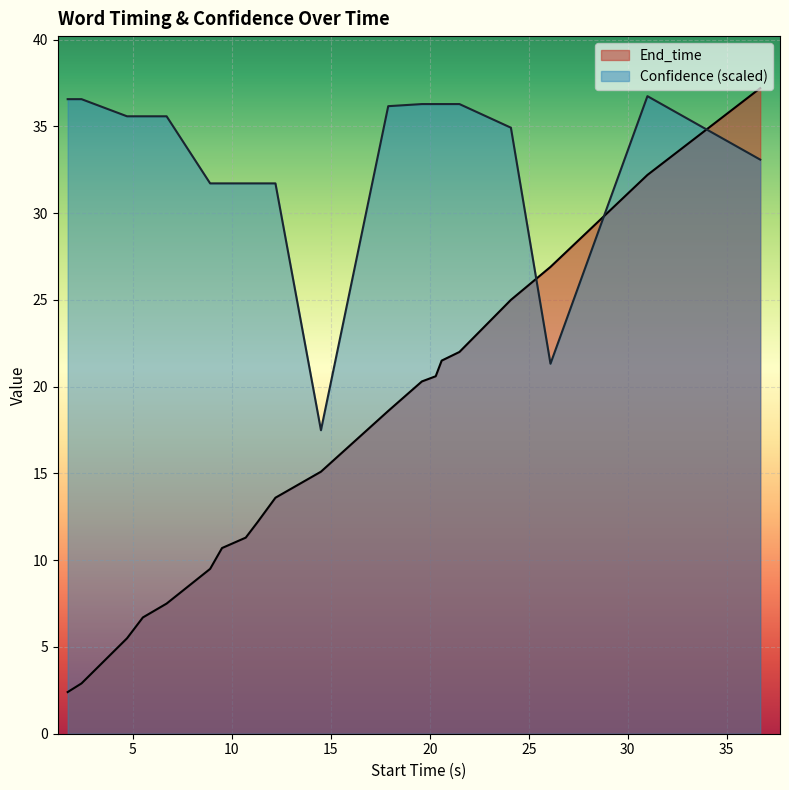

True or false: End_time has more than 2 points higher than both neighbors.

False